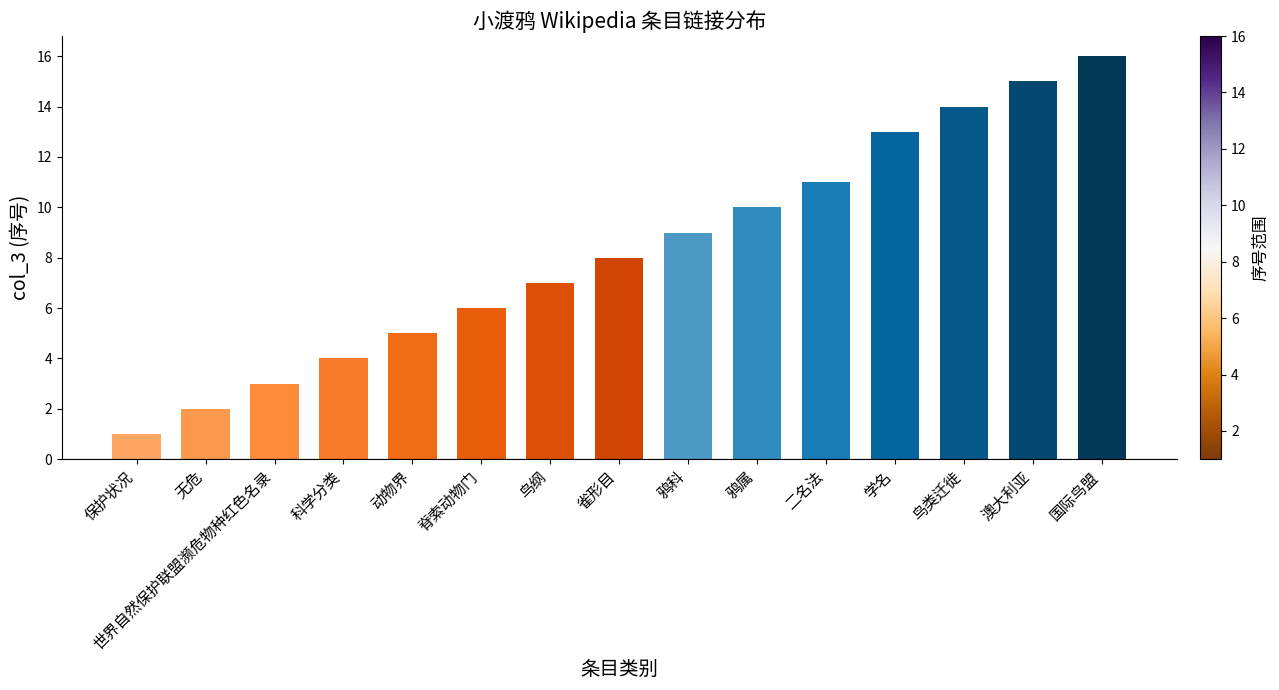

What is the ratio of the value at 动物界 to the value at 雀形目?

0.6